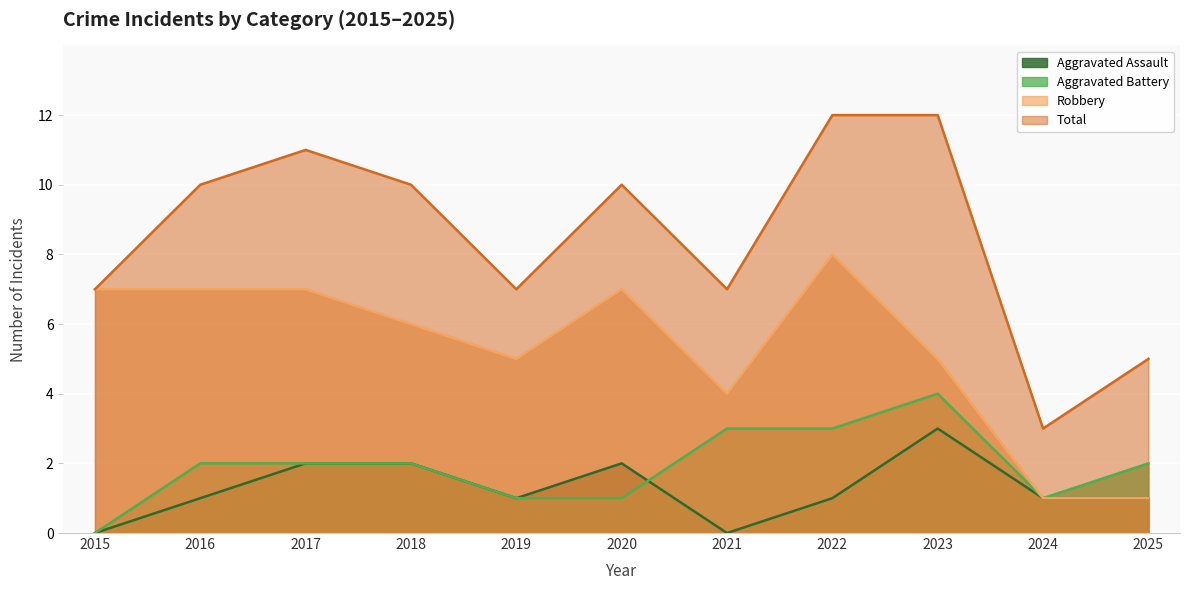

What is the value of the Aggravated Battery point at the 2nd from the left?

2